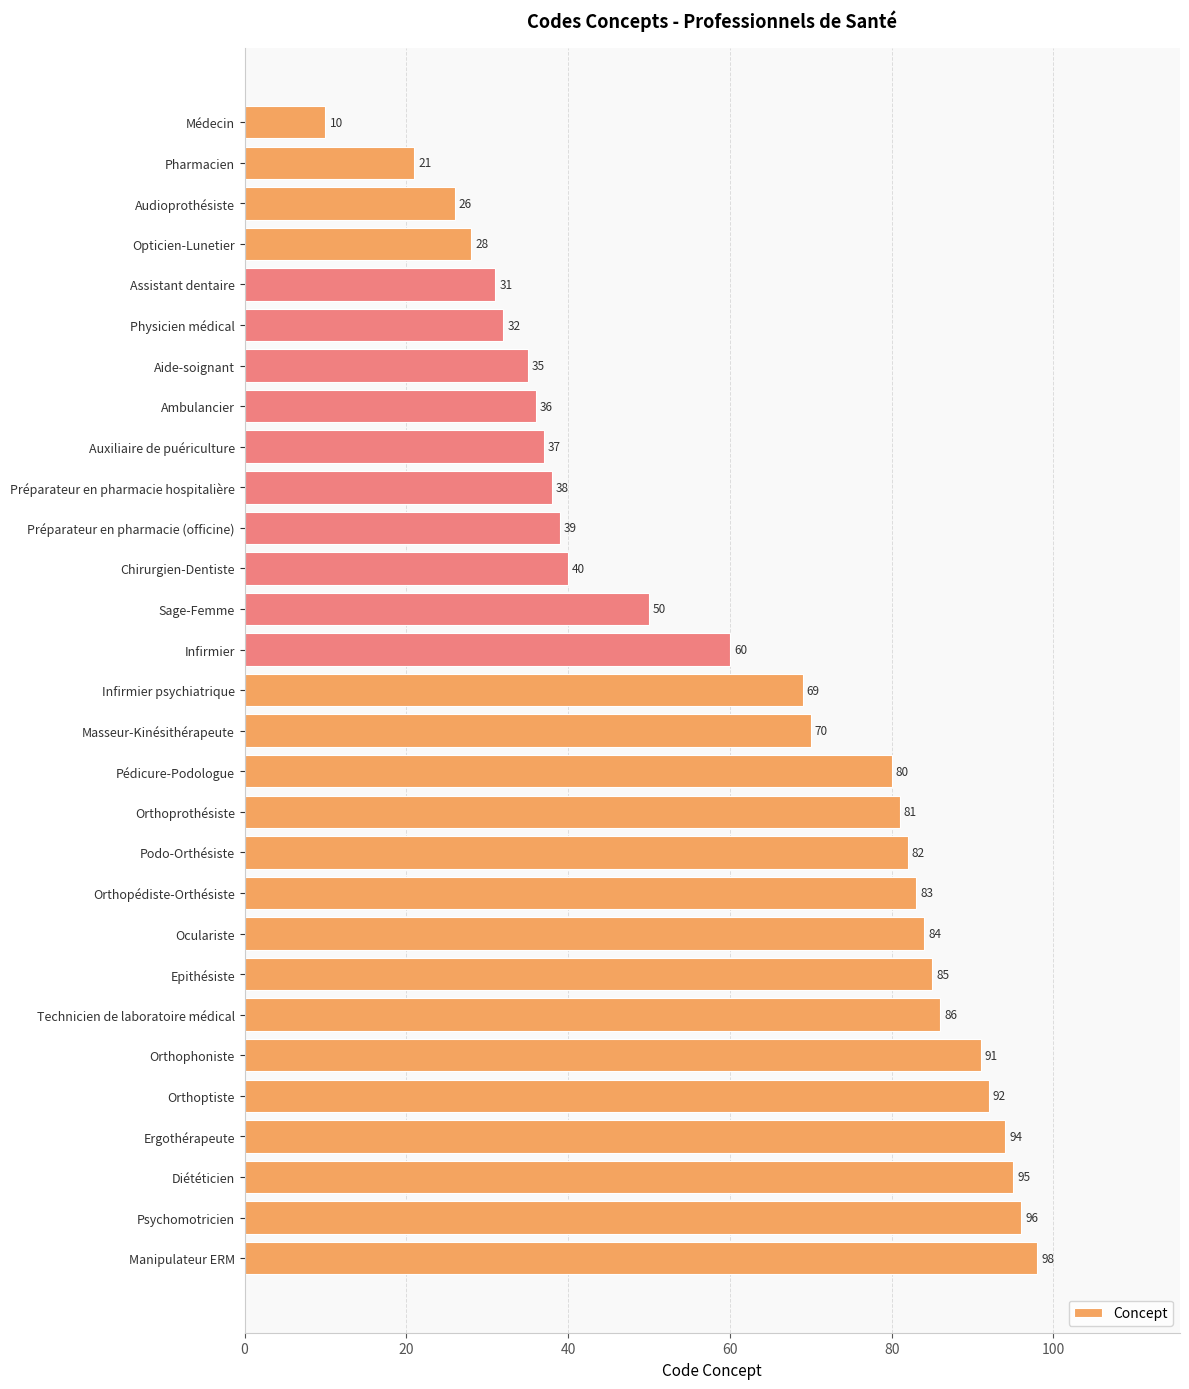

How many data points does each series have?

29